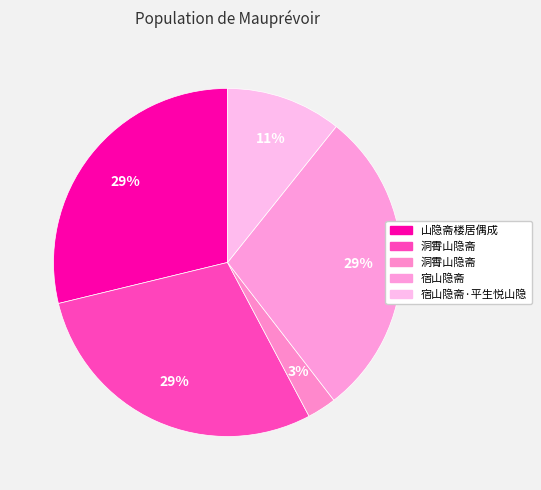

Is there a majority slice in this chart?

No